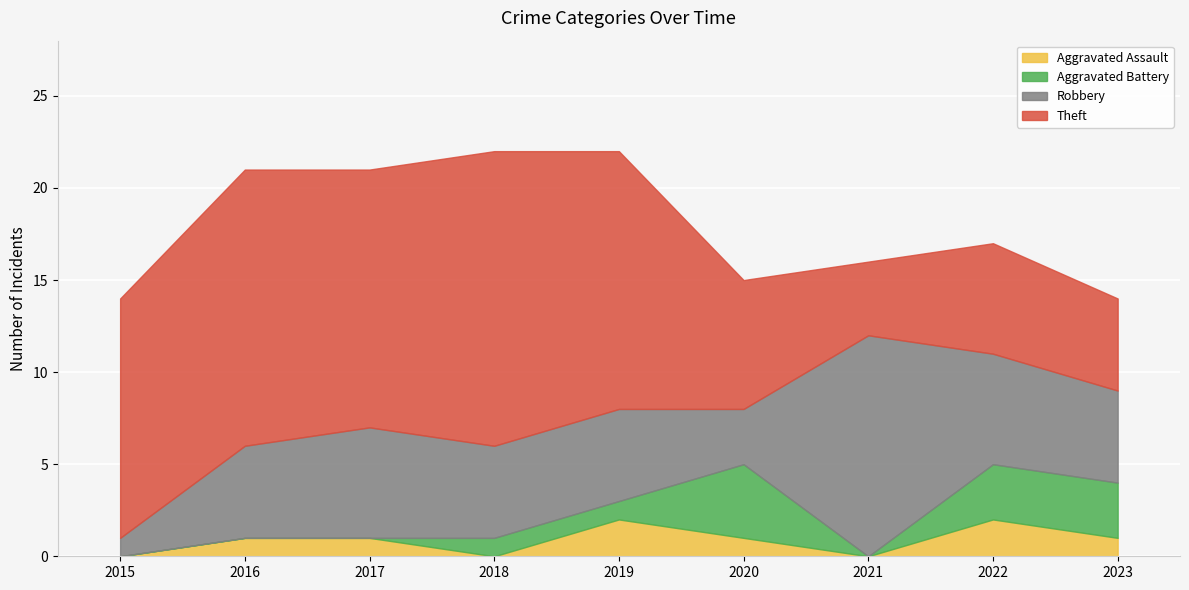

What is the difference between the maximum and minimum values in the Theft series?

12